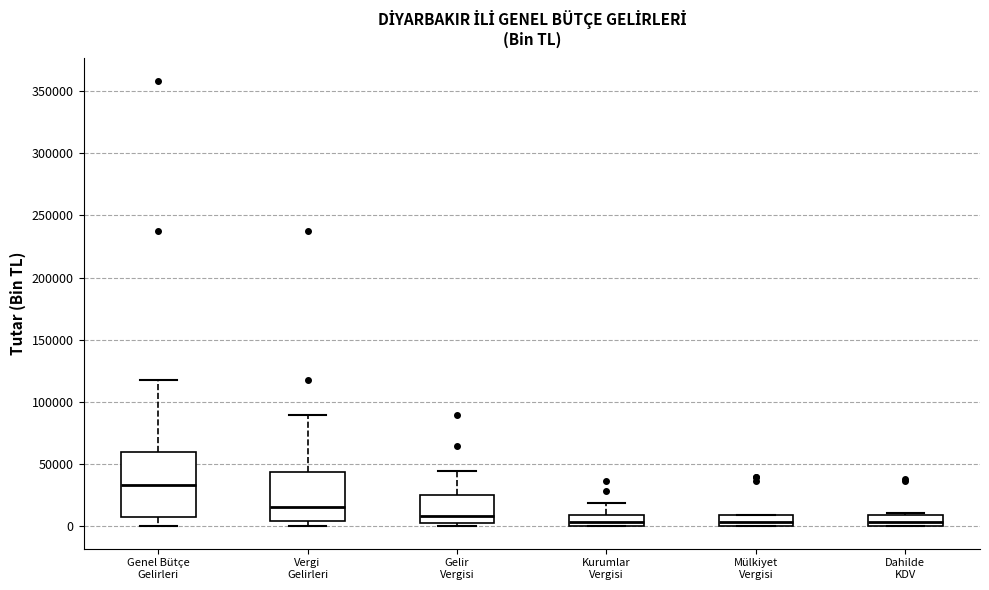

Reading left to right, transcribe this box plot: for each box, give where its median line is, the range the box spans, and where its two whiskers end, as read against the y-axis. The values are not printed on the chart, so give them approximately, as read against the axis.

Genel Bütçe Gelirleri: median 35000, box 10000 to 60000, whiskers 0 to 120000
Vergi Gelirleri: median 15000, box 5000 to 45000, whiskers 0 to 90000
Gelir Vergisi: median 10000, box 0 to 25000, whiskers 0 (just below the box's lower edge) to 45000
Kurumlar Vergisi: median 5000, box 0 to 10000, whiskers 0 to 20000
Mülkiyet Vergisi: median 5000, box 0 to 10000, whiskers 0 to 10000
Dahilde KDV: median 5000, box 0 to 10000, whiskers 0 to 10000